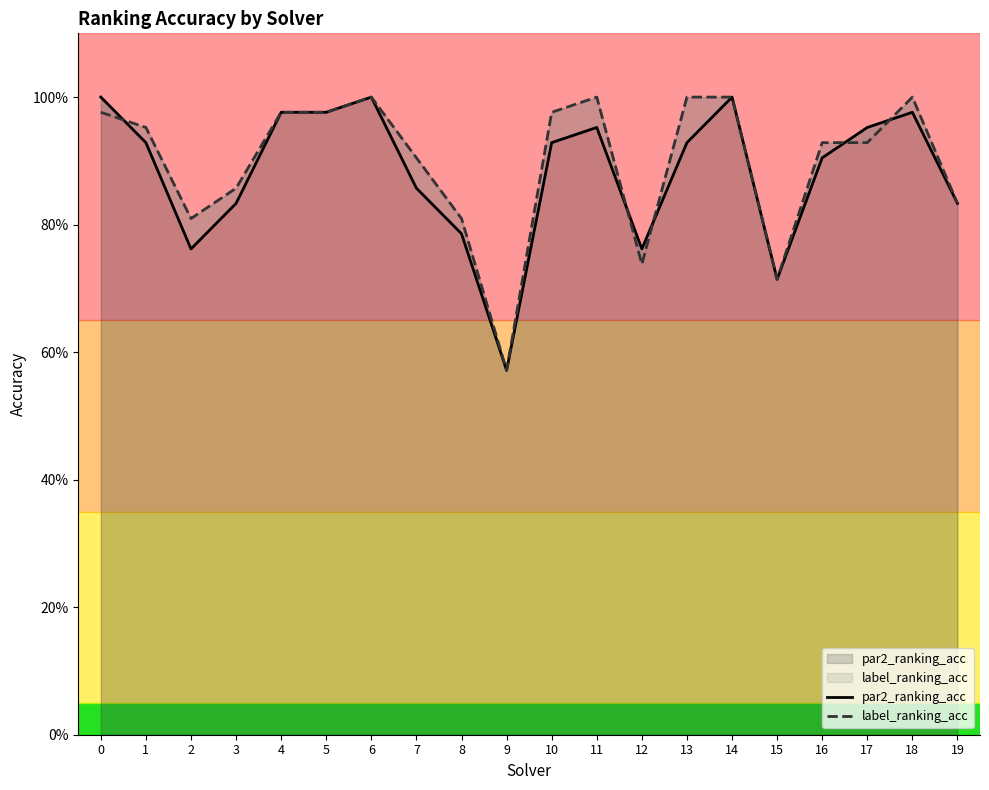

Is it true that par2_ranking_acc equals 1.6 at 17?

False